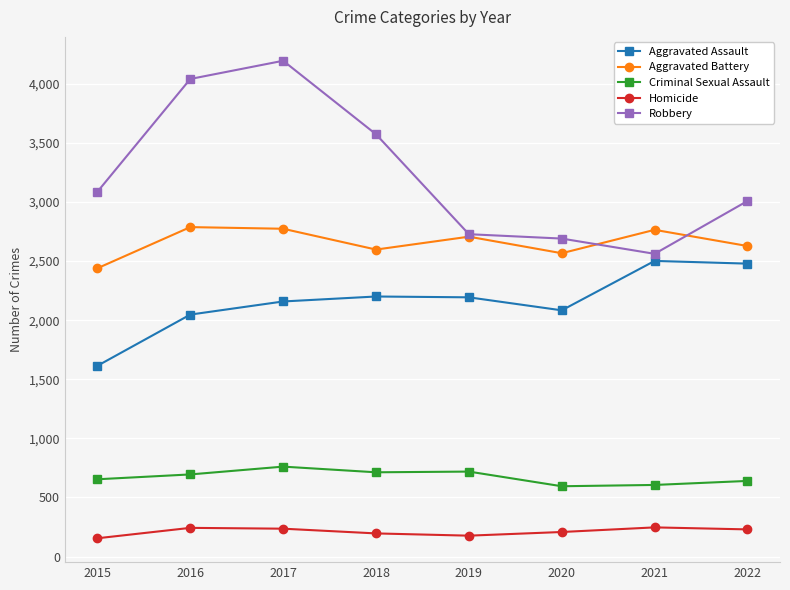

What is the sum of all Aggravated Assault values?

17274